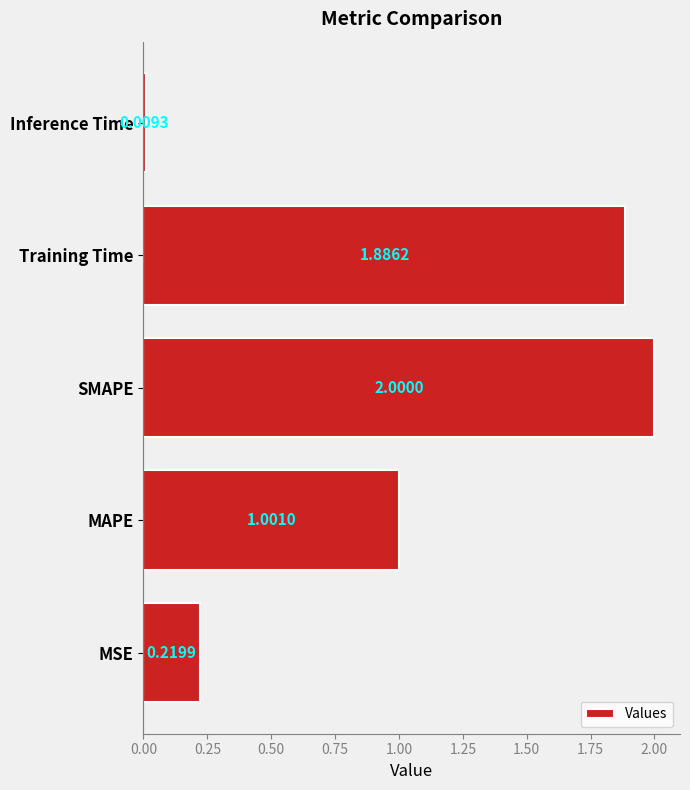

How many values are below 1?

2